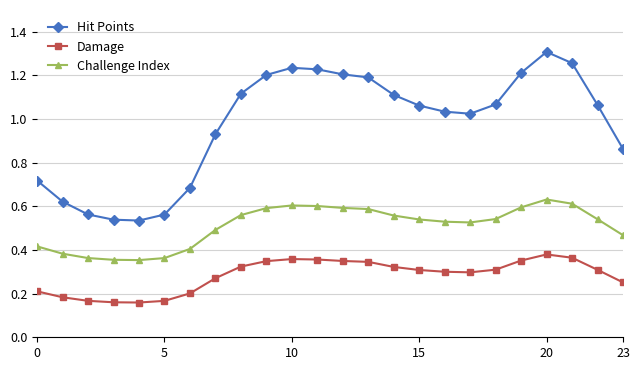

True or false: Damage and Hit Points intersect in this chart.

False